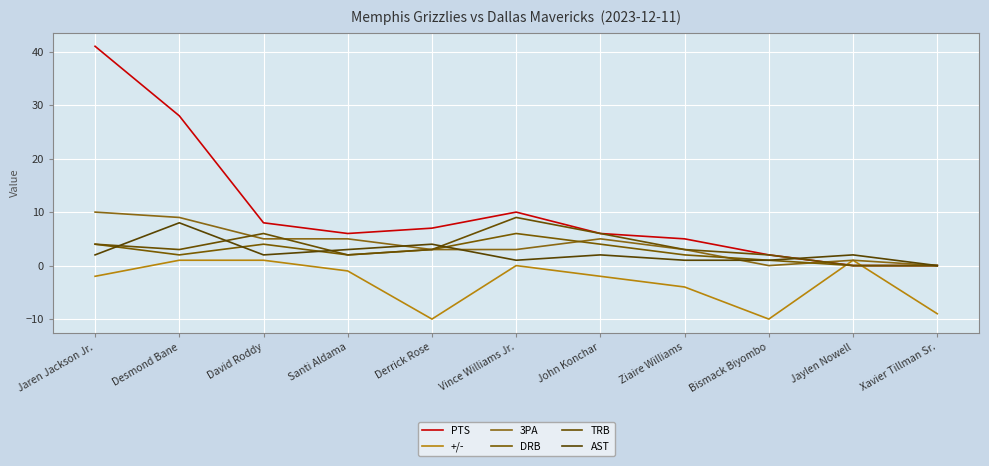

What is the difference between the second highest and minimum values in the TRB series?

6